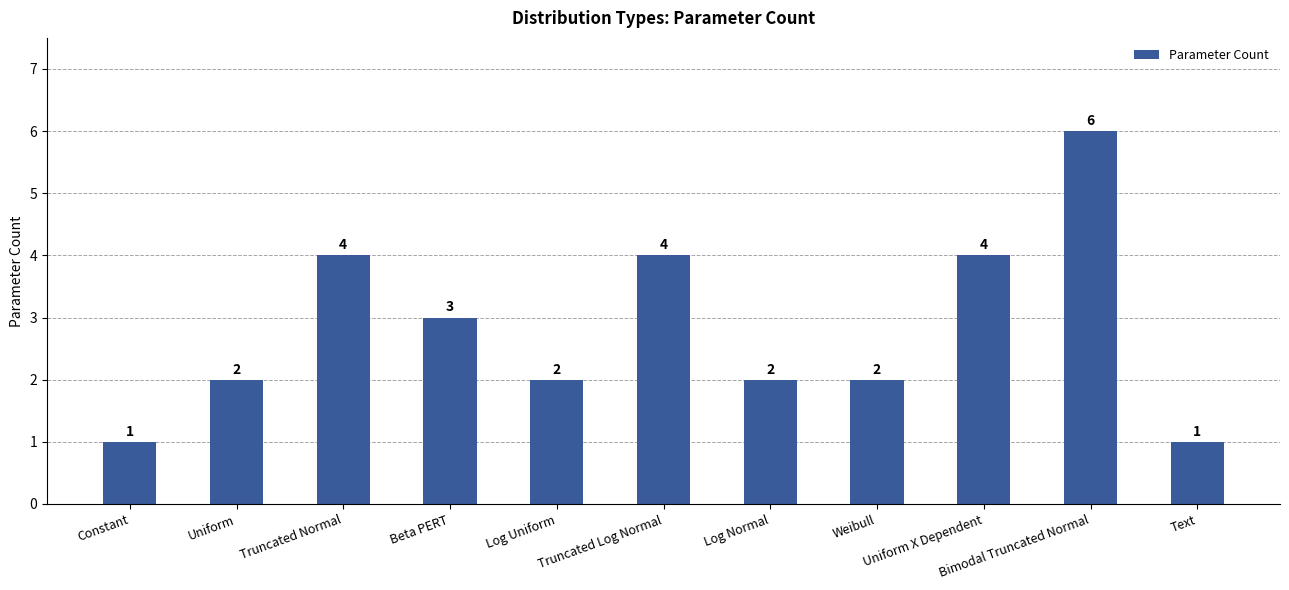

Is it true that the value at Log Normal is 2?

True